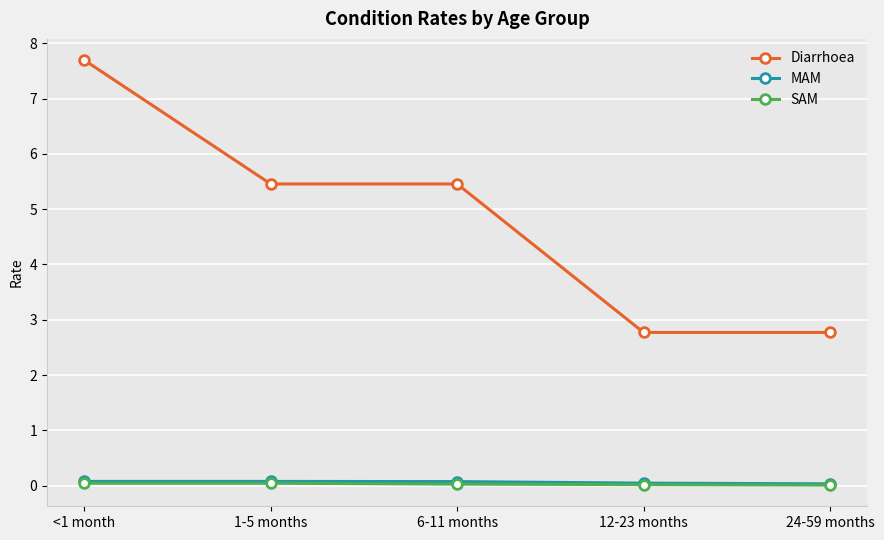

What is the total value across all series at 1-5 months?

5.6